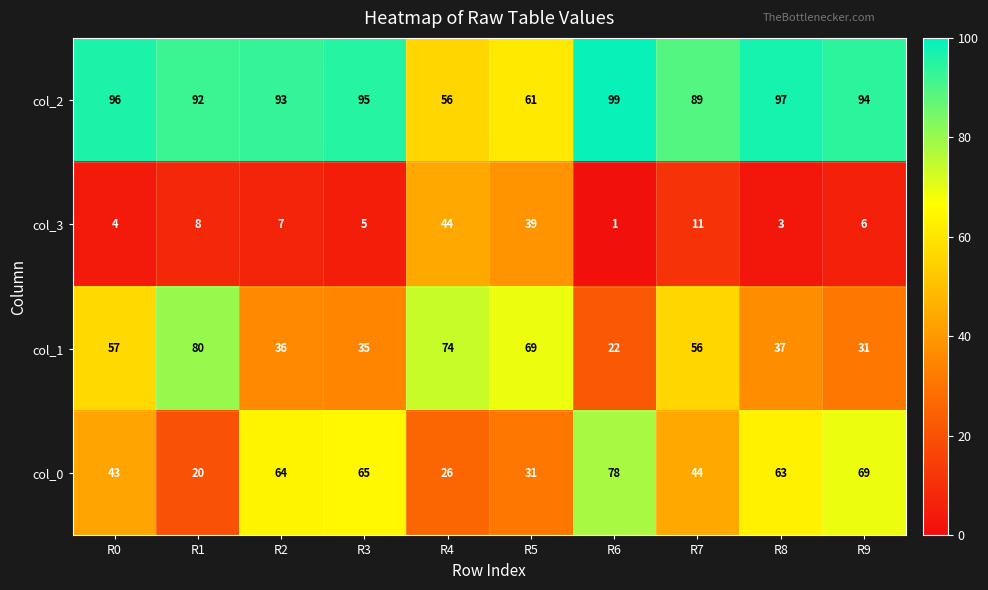

Which label corresponds to the smallest value in the chart?

R6